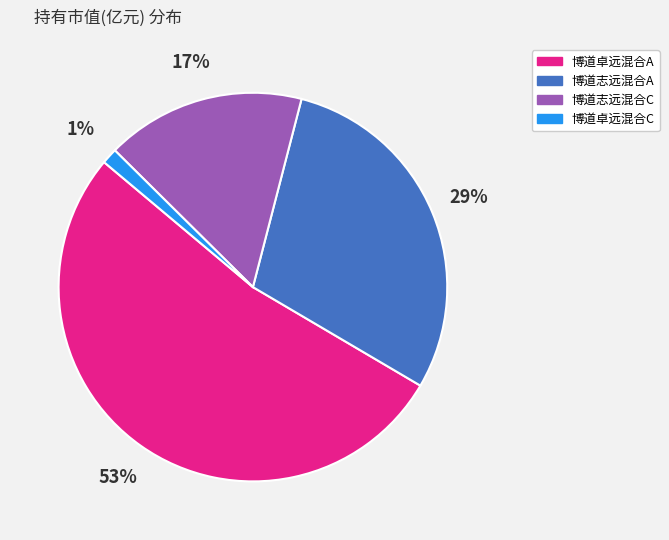

Is there a majority slice in this chart?

Yes